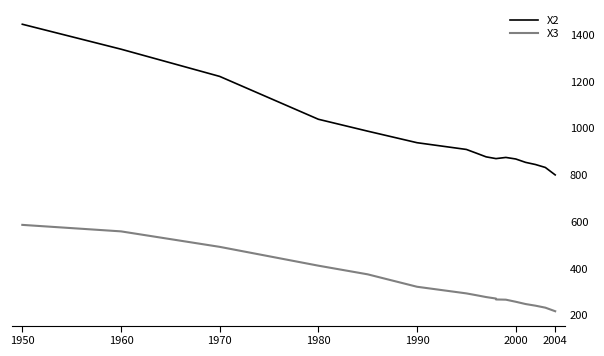

How many values in the X3 series exceed 277?

9